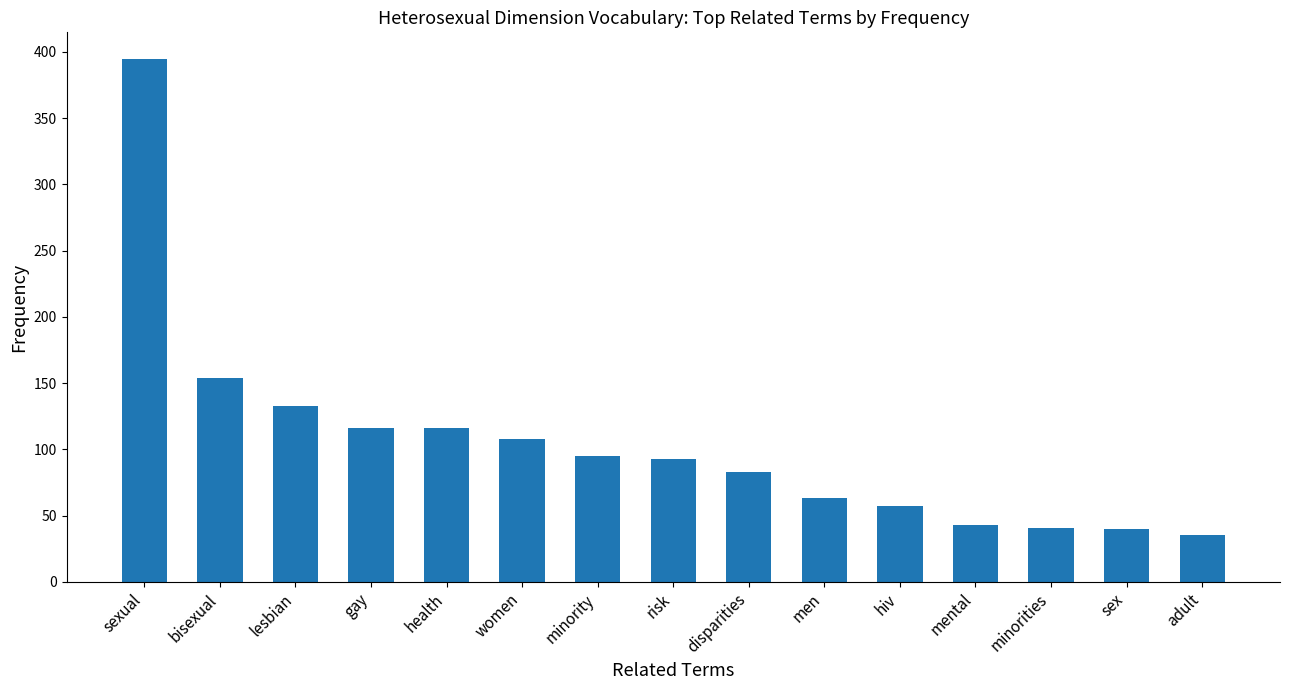

What is the label of the 5th bar from the left?

health